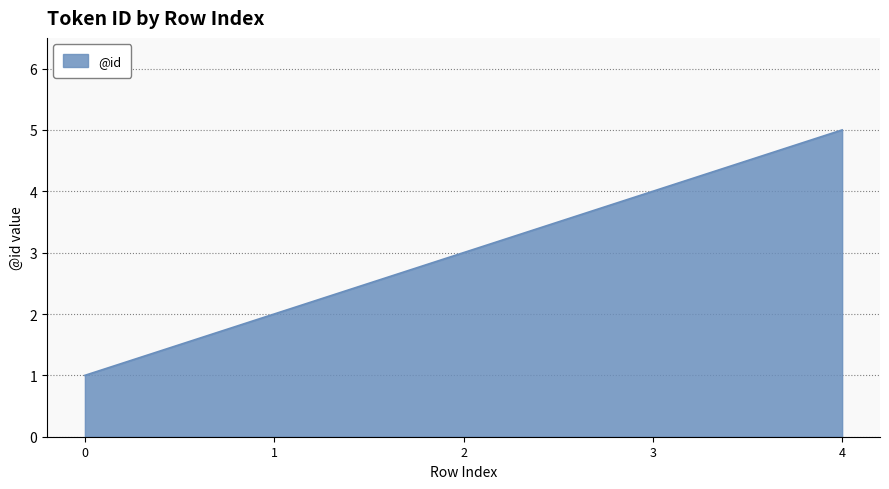

What is the minimum value shown in the chart?

1